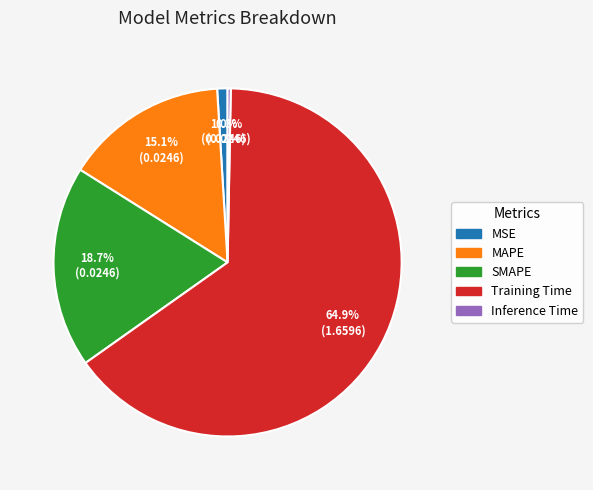

Is MSE the majority of the pie?

No